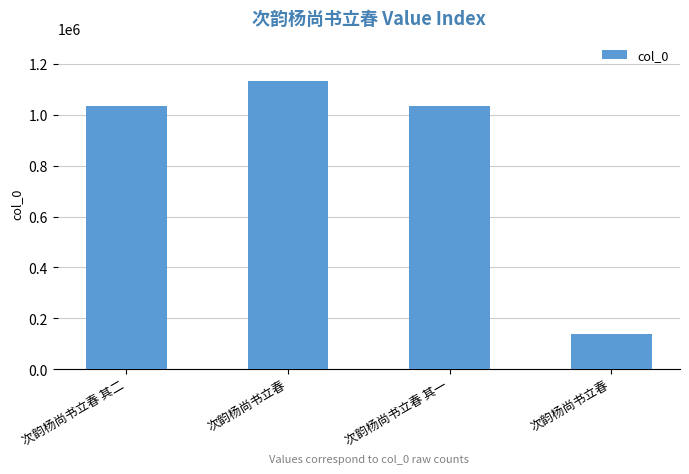

How many bars are there in total?

4